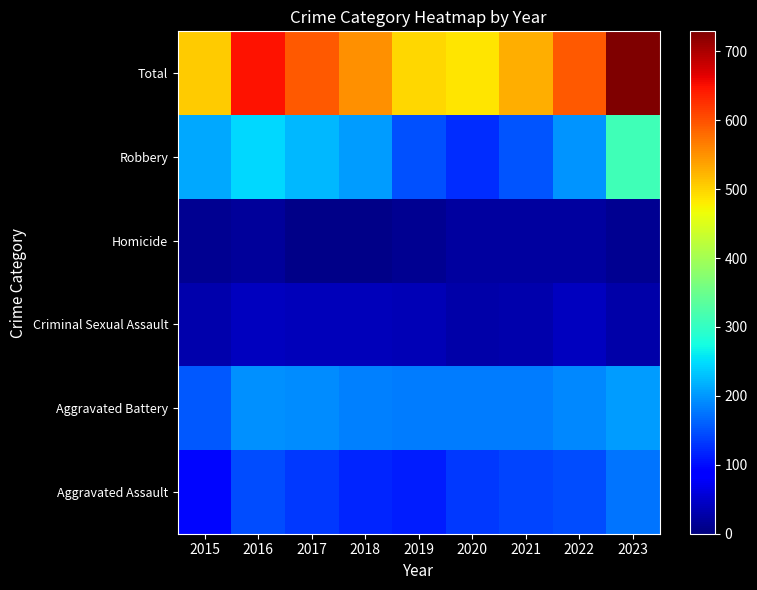

Reading left to right, transcribe all the data shown in this chart.

Aggravated Assault: 2015=95	2016=146	2017=131	2018=119	2019=113	2020=131	2021=142	2022=146	2023=174
Aggravated Battery: 2015=154	2016=196	2017=191	2018=183	2019=182	2020=180	2021=182	2022=190	2023=204
Criminal Sexual Assault: 2015=31	2016=40	2017=39	2018=38	2019=37	2020=28	2021=30	2022=40	2023=27
Homicide: 2015=13	2016=18	2017=8	2018=8	2019=14	2020=22	2021=20	2022=20	2023=12
Robbery: 2015=212	2016=247	2017=224	2018=204	2019=150	2020=124	2021=153	2022=198	2023=312
Total: 2015=505	2016=647	2017=593	2018=552	2019=496	2020=485	2021=527	2022=594	2023=729